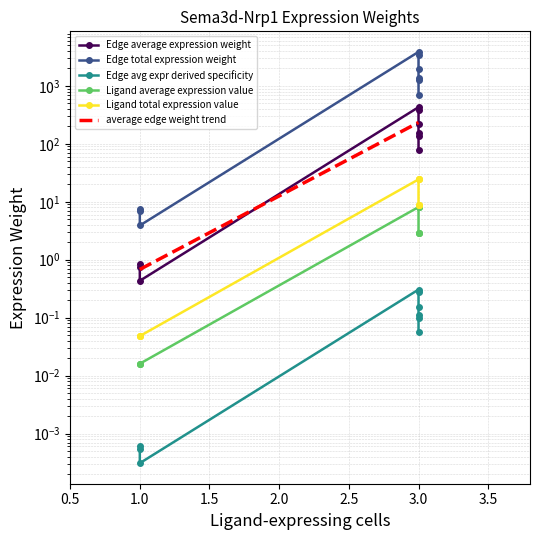

What is the difference between the maximum and second lowest values in the Edge total expression weight series?

3855.6